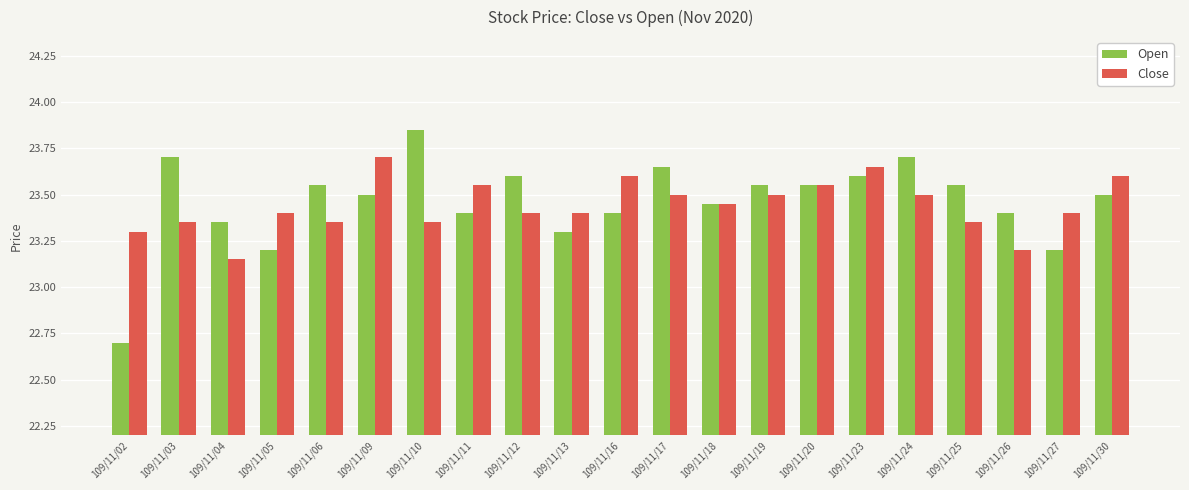

What is the difference between the highest and lowest values at 109/11/27?

0.2